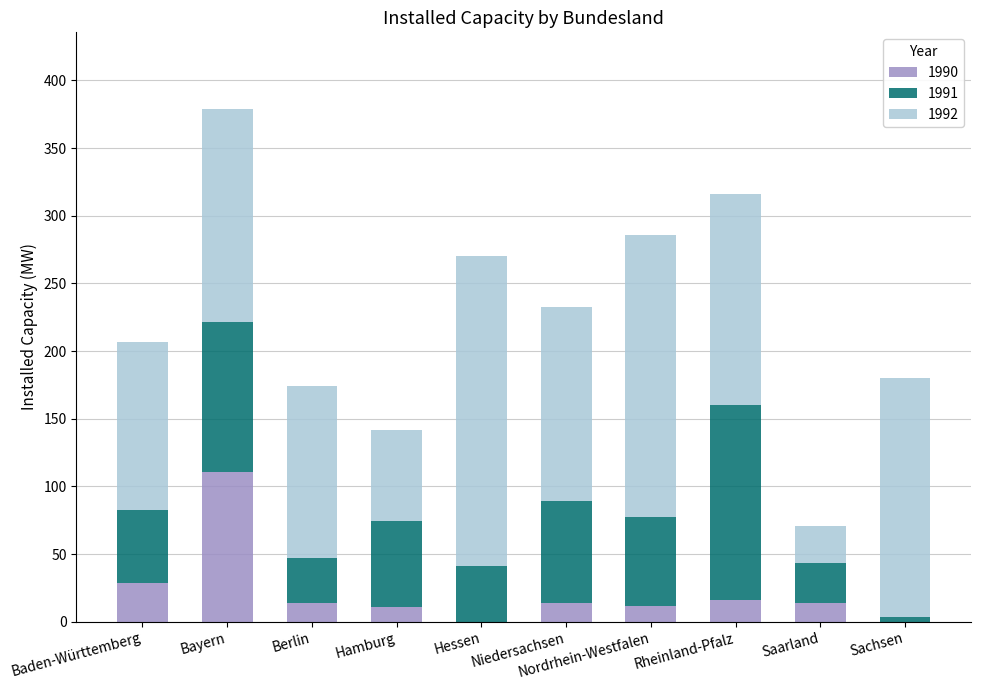

How many distinct data groups are displayed?

3